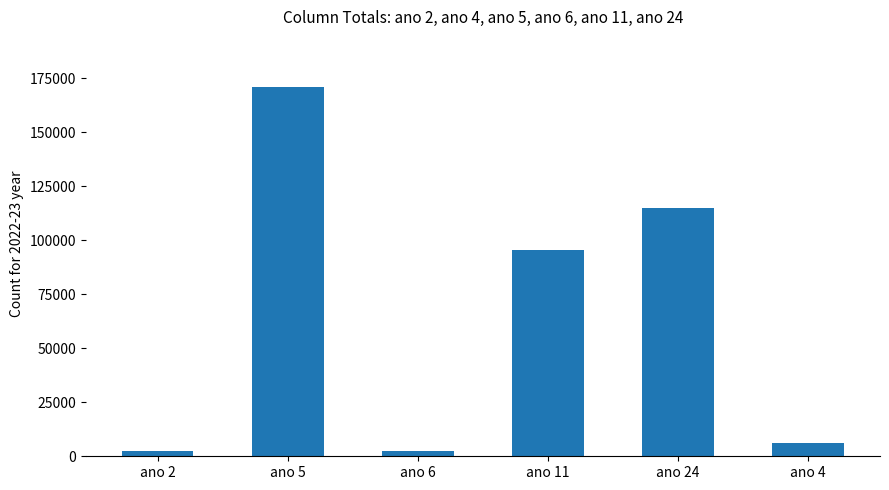

What is the label of the 6th bar from the left?

ano 4